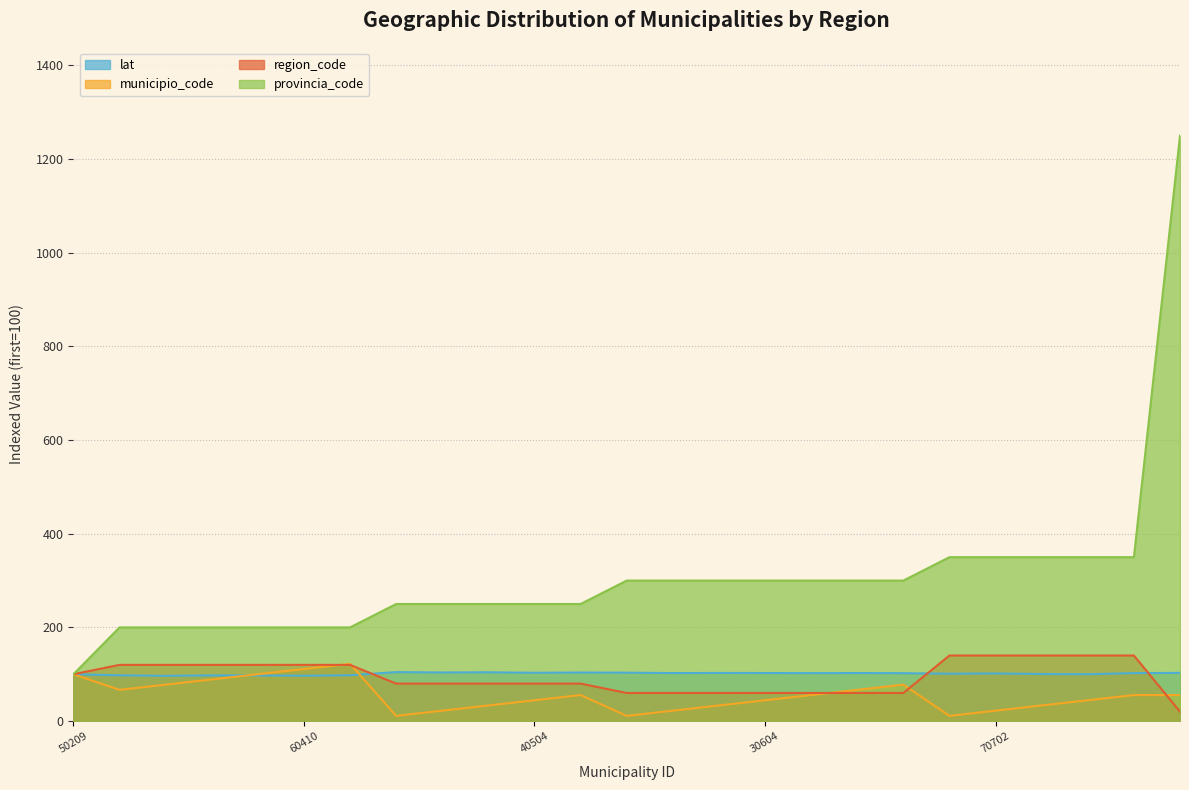

Which series has the largest range (max minus min)?

provincia_code